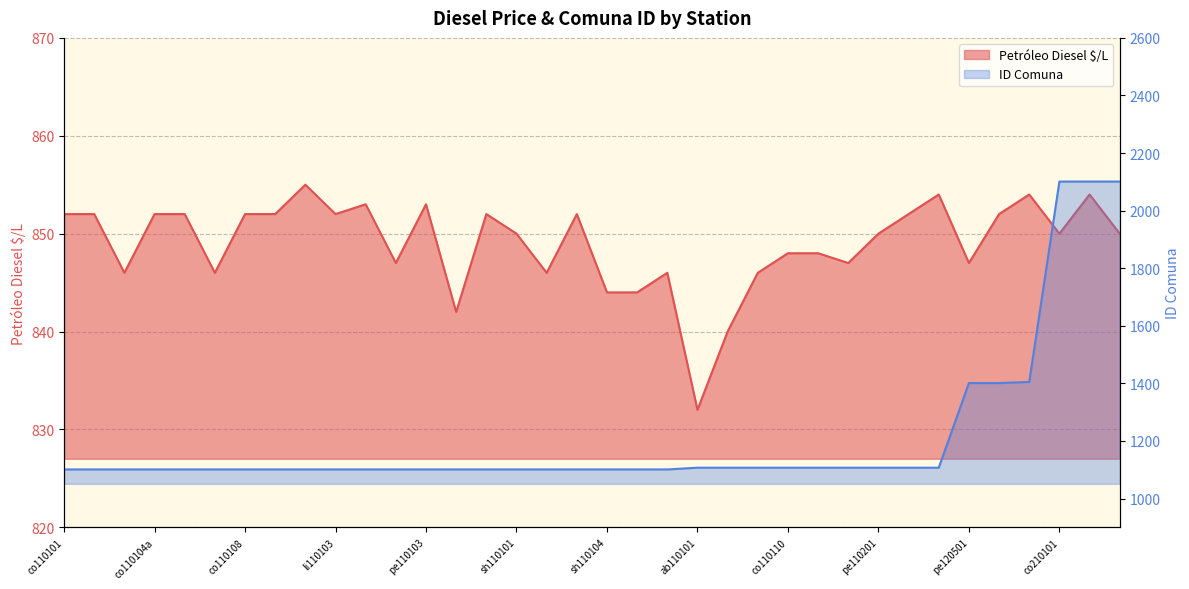

The value of ID Comuna at co110107 is 435. True or false?

False